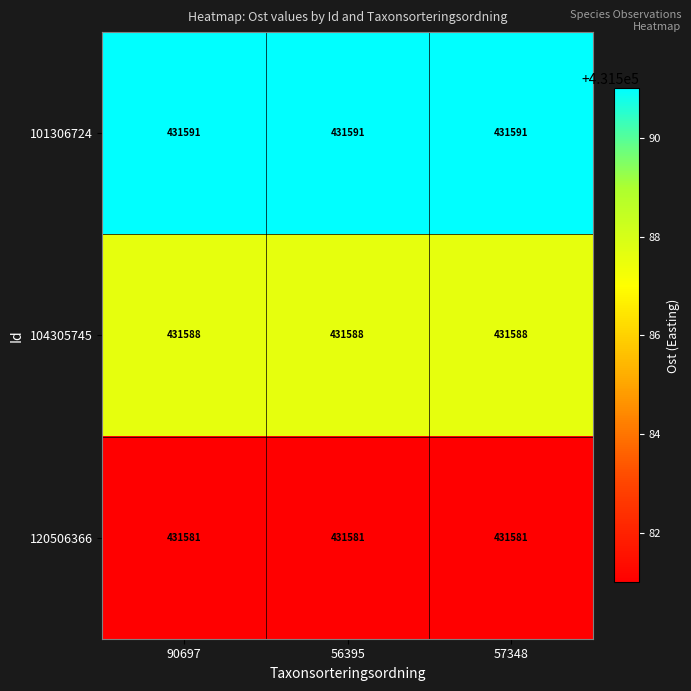

List the series in order of their overall mean, highest first.

101306724, 104305745, 120506366